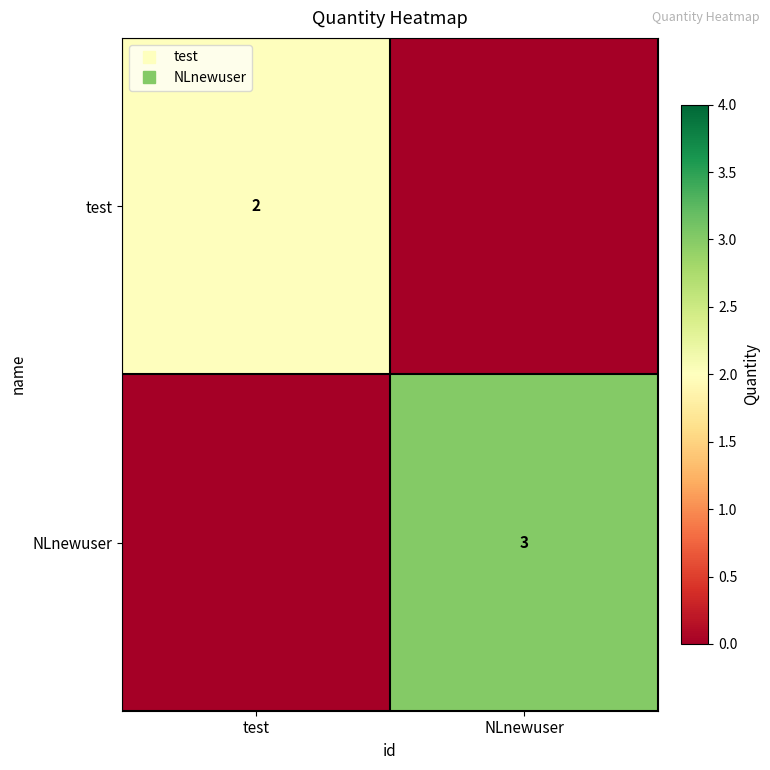

True or false: test has a value of 0 at NLnewuser.

True